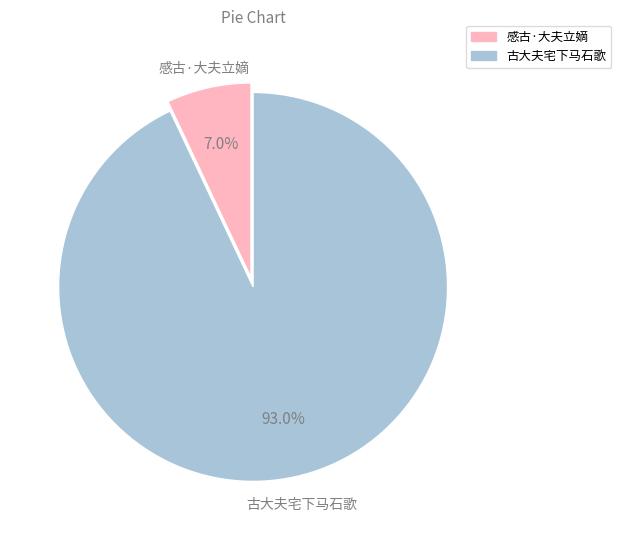

Is it true that 古大夫宅下马石歌 is 93% of the pie?

True